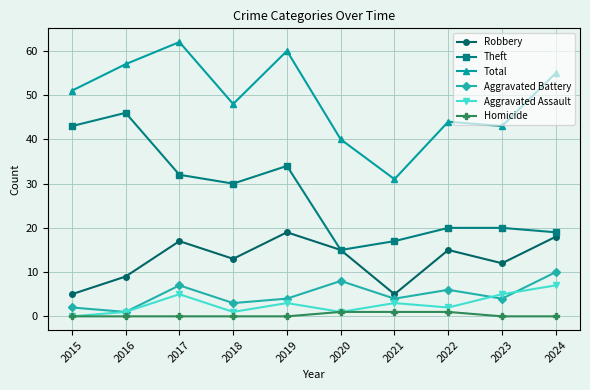

True or false: Total and Theft cross at least once.

False